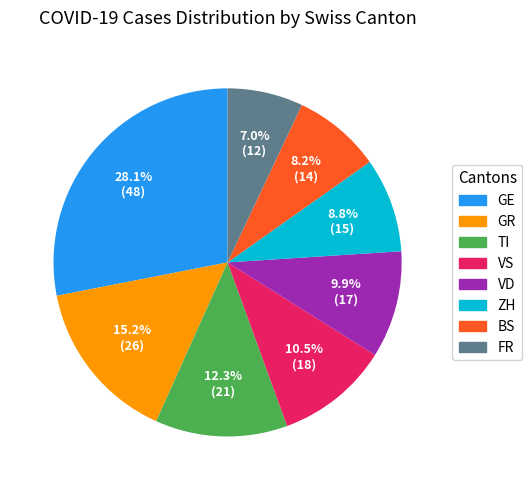

To the nearest percent, what portion does GE represent?

28%